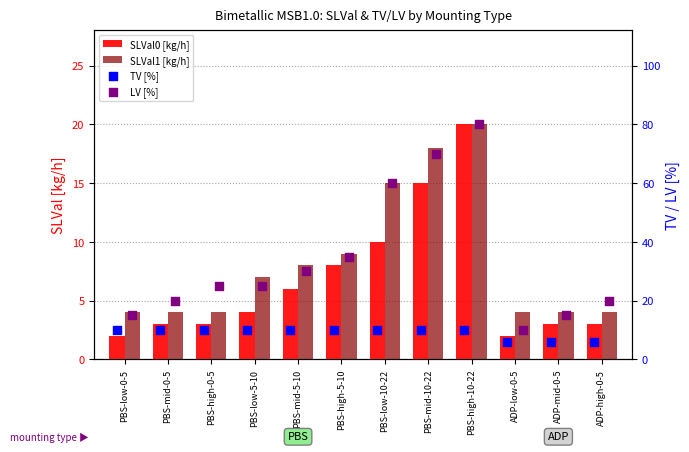

Which series contains the lowest Y value?

SLVal0 [kg/h]